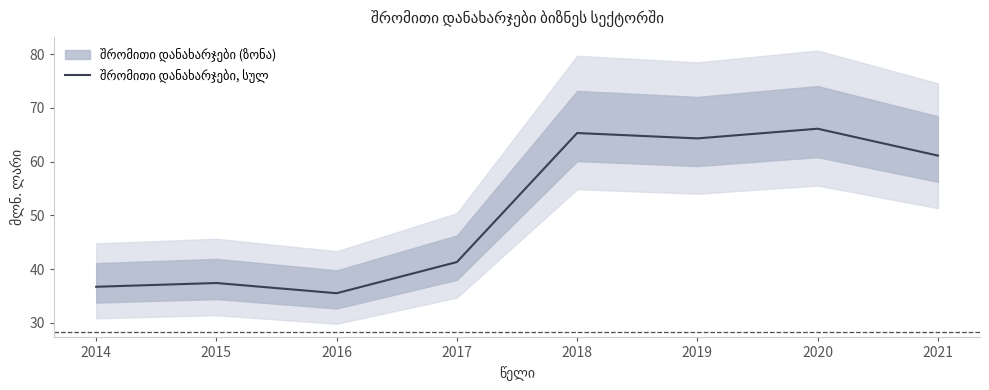

Reading left to right, list all the values displayed in this chart.

36.7	37.4	35.5	41.3	65.3	64.3	66.1	61.1